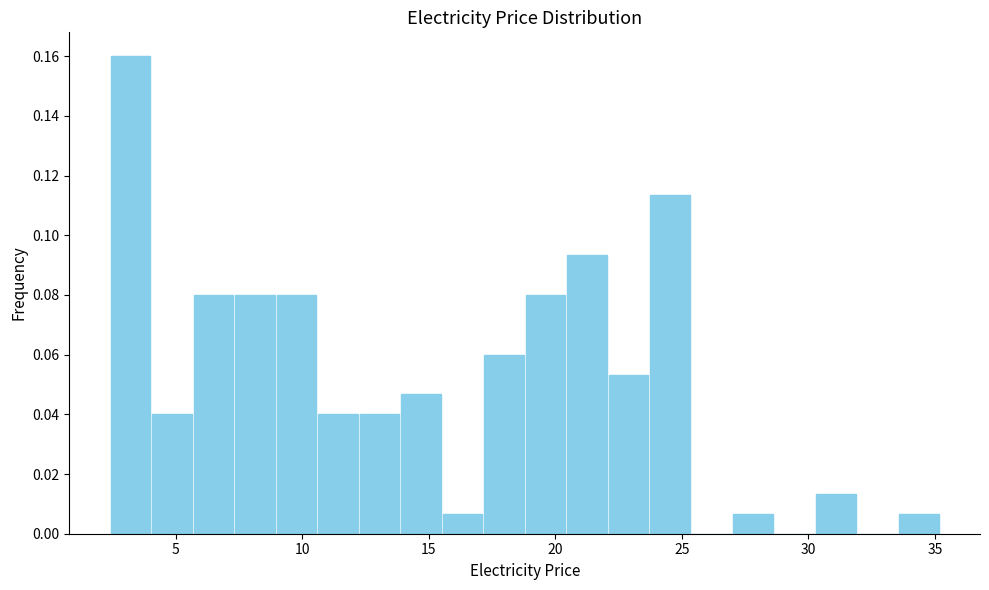

Read against the x-axis, roughly where is the centre of the tallest bar?

3.0